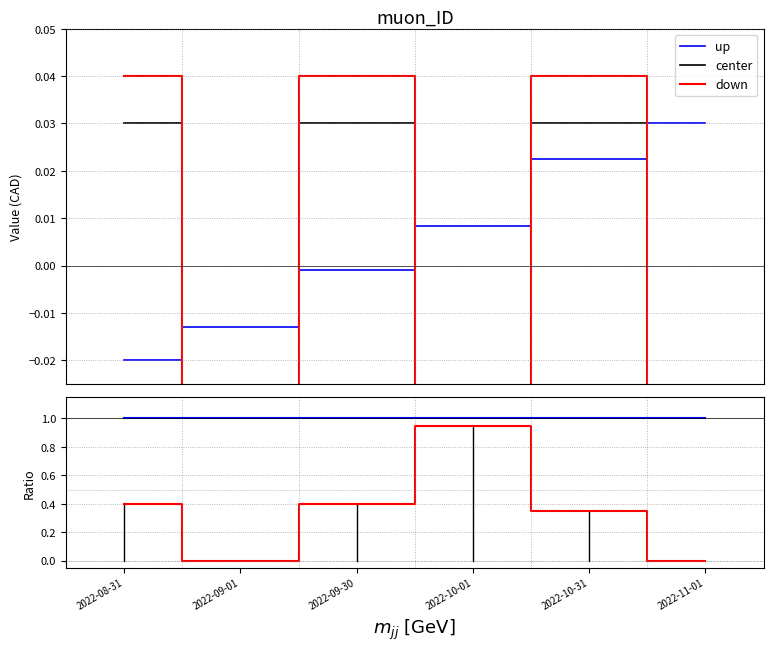

How many values in up are below zero?

3